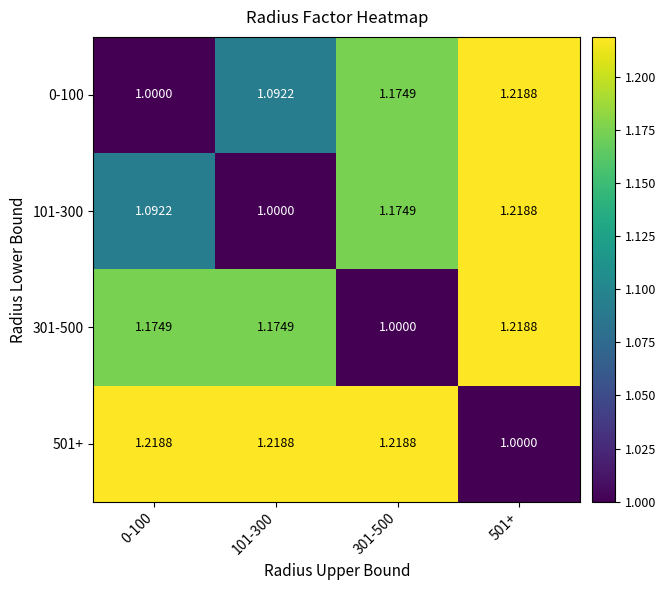

Is the value of 301-500 at 101-300 greater than the value of 501+ at 0-100?

No